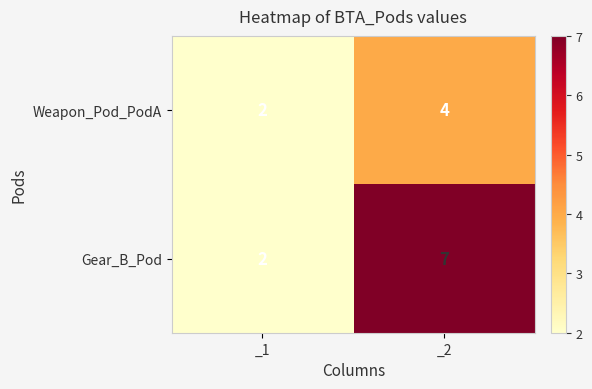

Rank the series by their maximum value, from highest to lowest.

Gear_B_Pod, Weapon_Pod_PodA